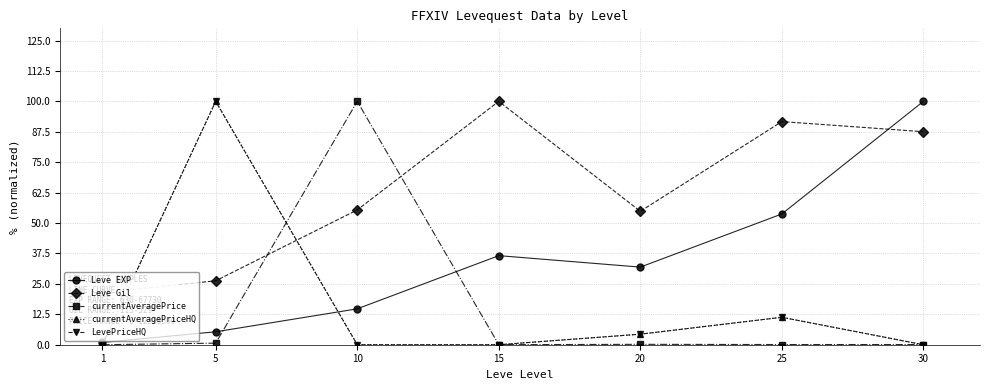

Which label corresponds to the smallest value in the chart?

10